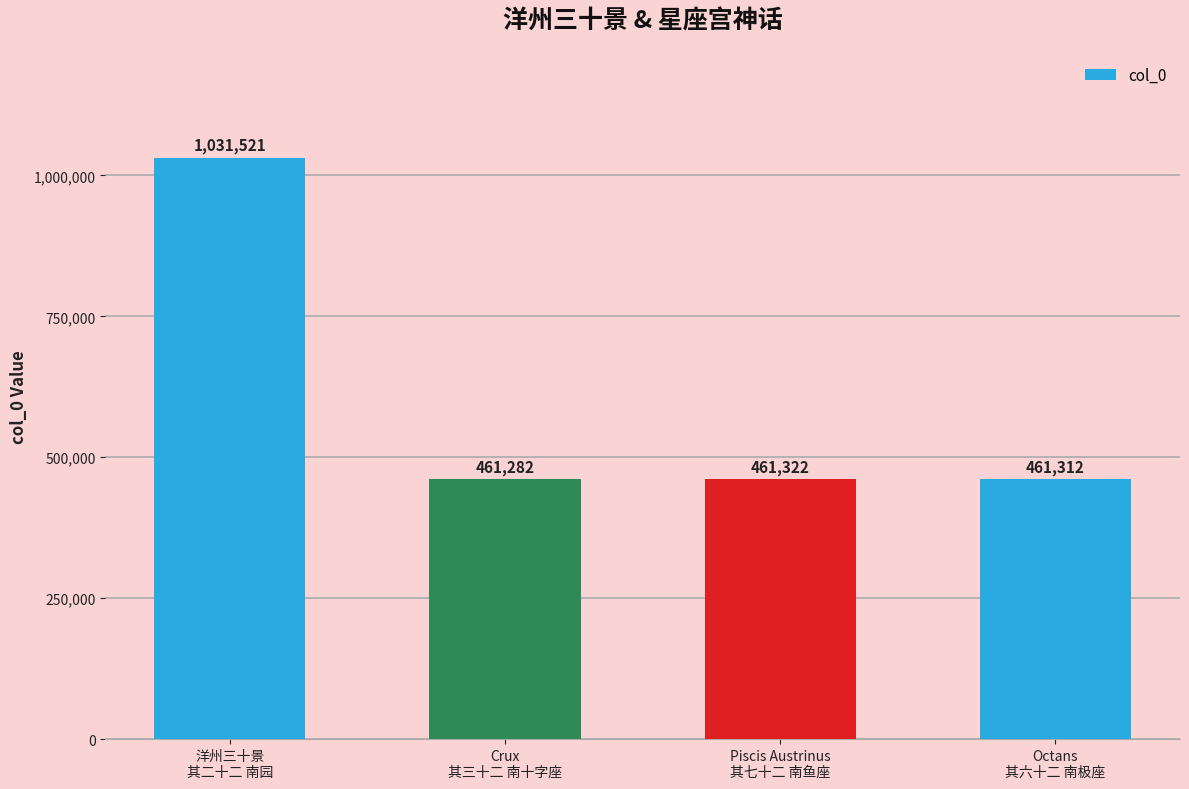

At which label is the value closest to 746401?

Piscis Austrinus
其七十二 南鱼座